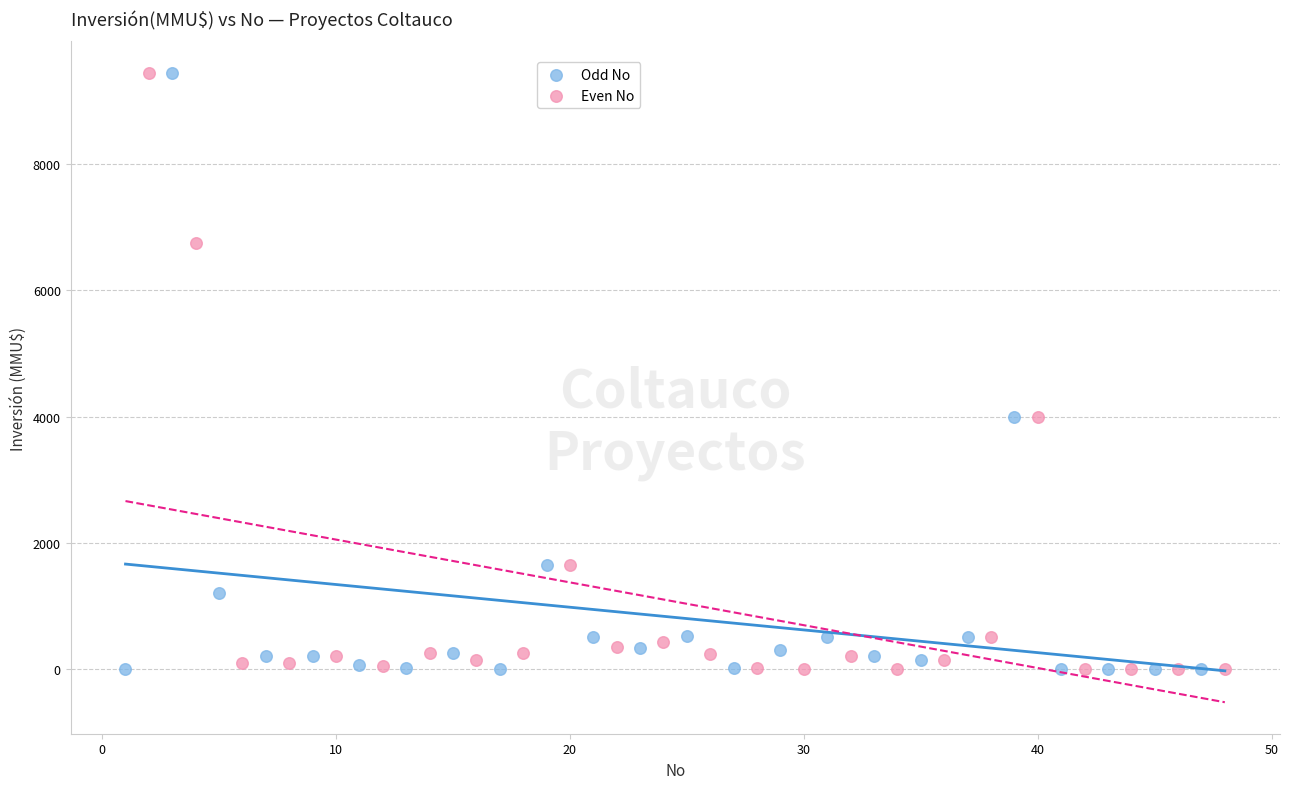

What are all the series names shown in the legend?

Odd No, Even No